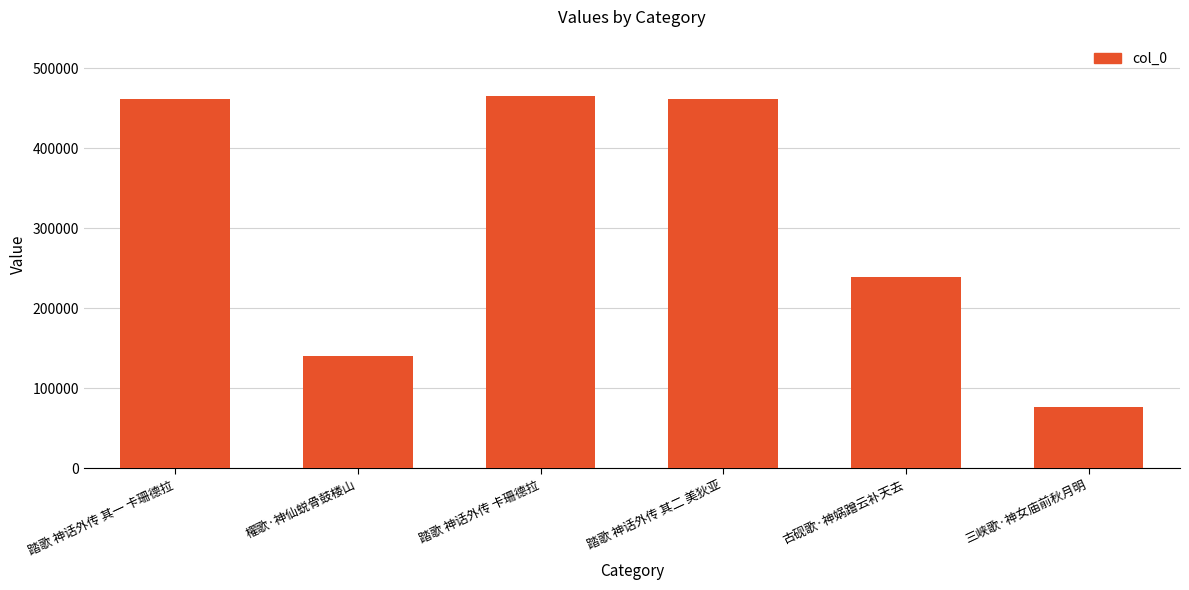

Approximately how many times larger is the value at 踏歌 神话外传 其二 美狄亚 compared to 三峡歌·神女庙前秋月明?

6.0